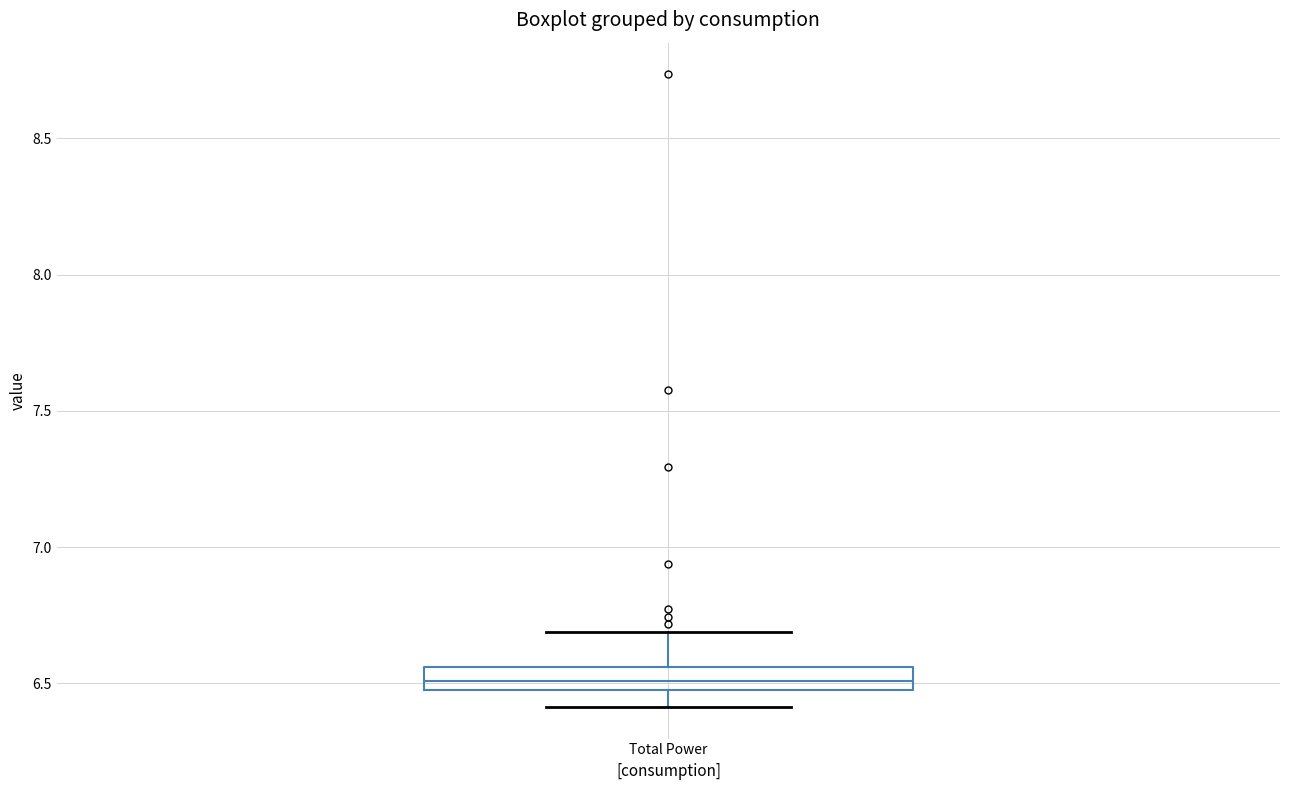

Read this box plot against the y-axis: the position of the median line, the range covered by the box, and the ends of both whiskers. The values are not printed on the chart, so give them approximately, as read against the axis.

median 6.50 (inside the box), box 6.50 to 6.55, whiskers 6.40 to 6.70